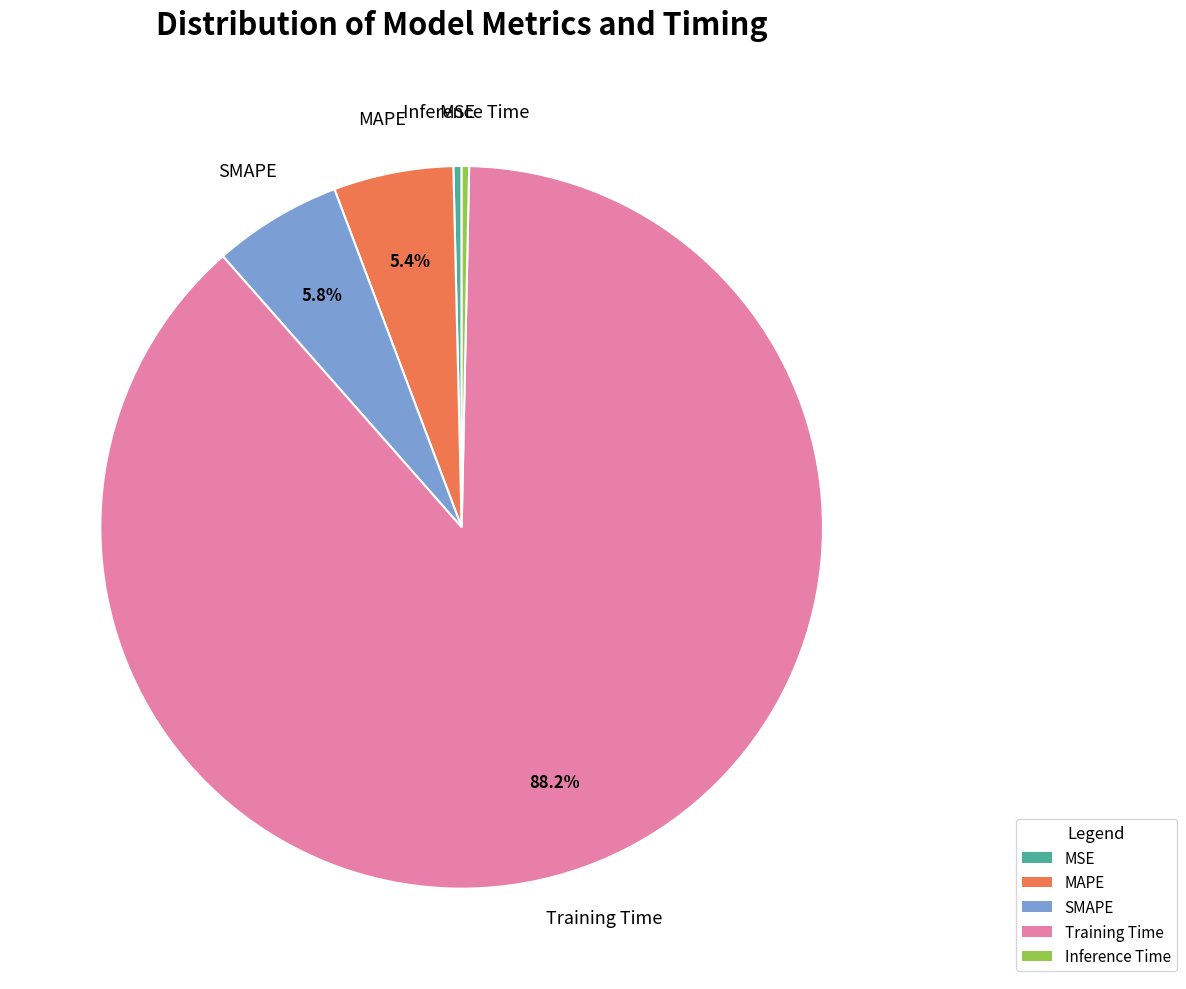

To the nearest percent, what is the difference between the largest and smallest slice percentages?

88%